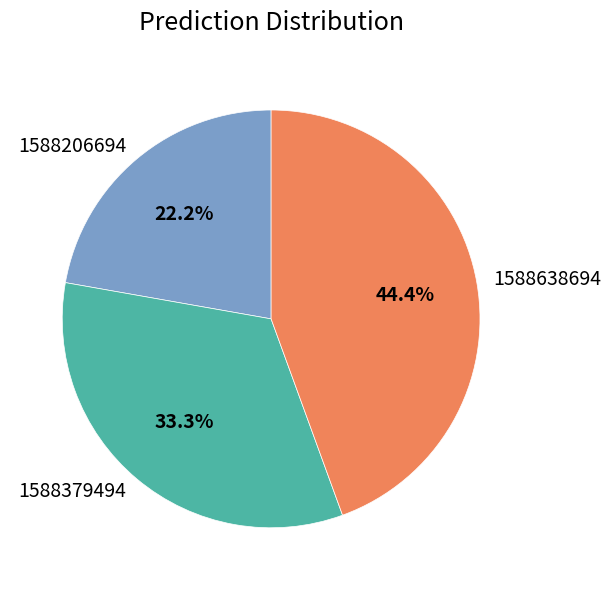

Is 1588379494 the majority of the pie?

No